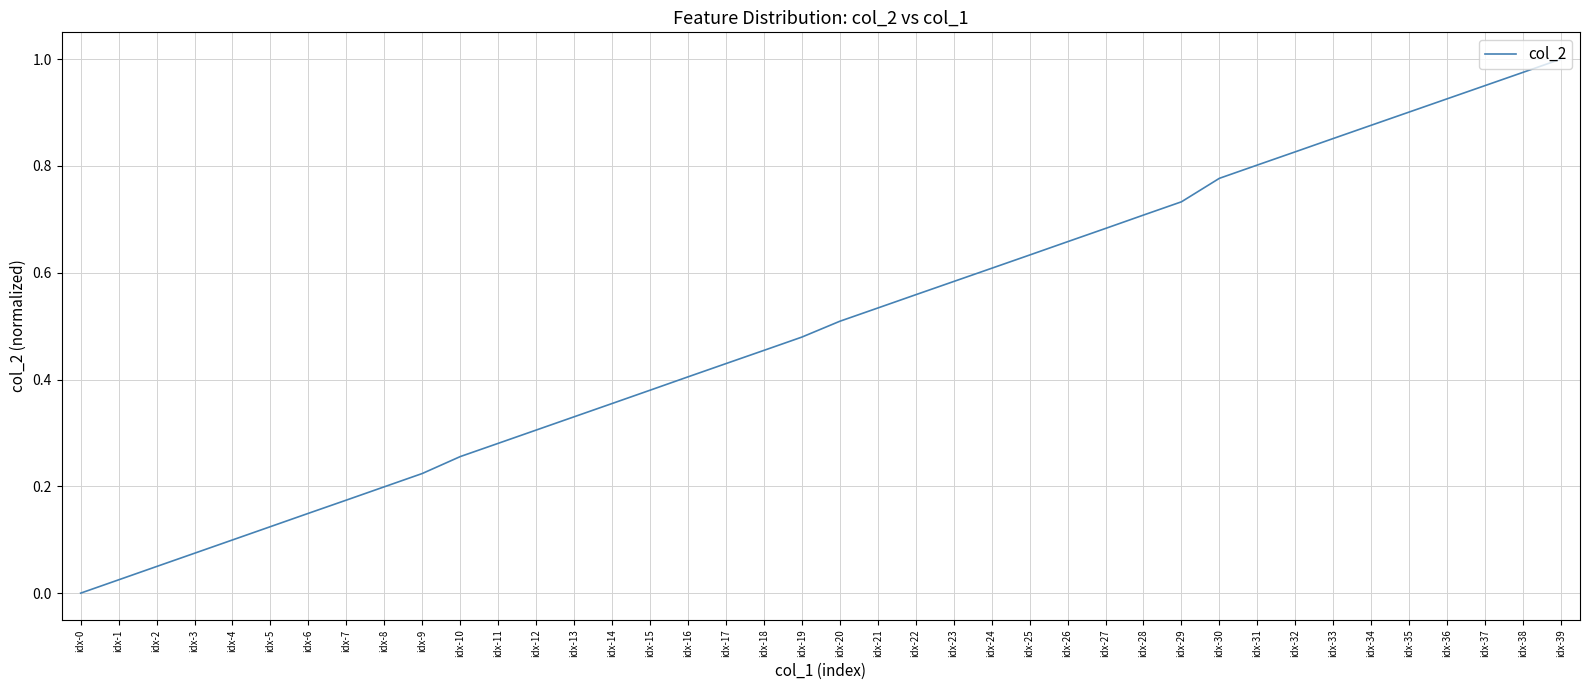

Which label corresponds to the largest value in the chart?

idx-39